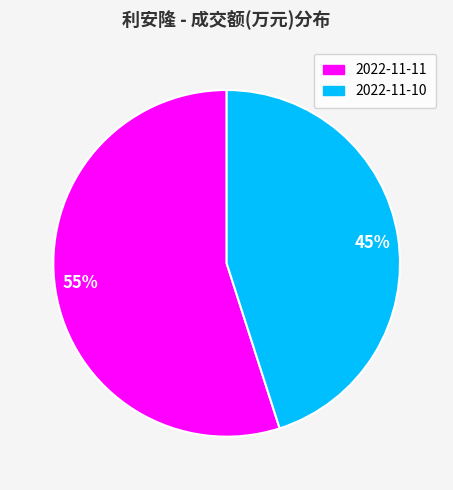

How many slices are in this pie chart?

2